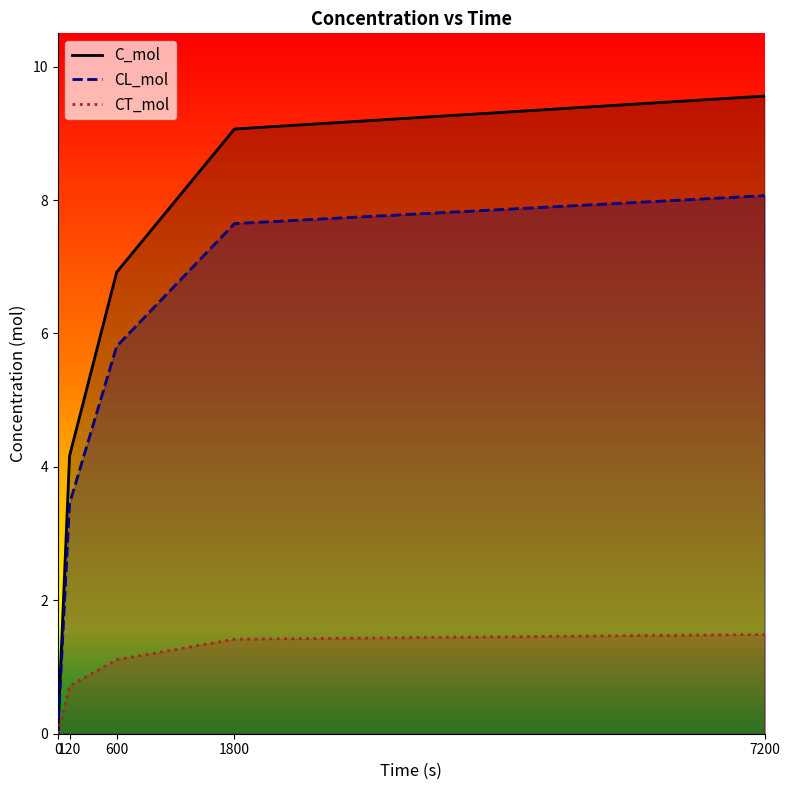

List the labels in order of C_mol value, smallest first.

0, 120, 600, 1800, 7200